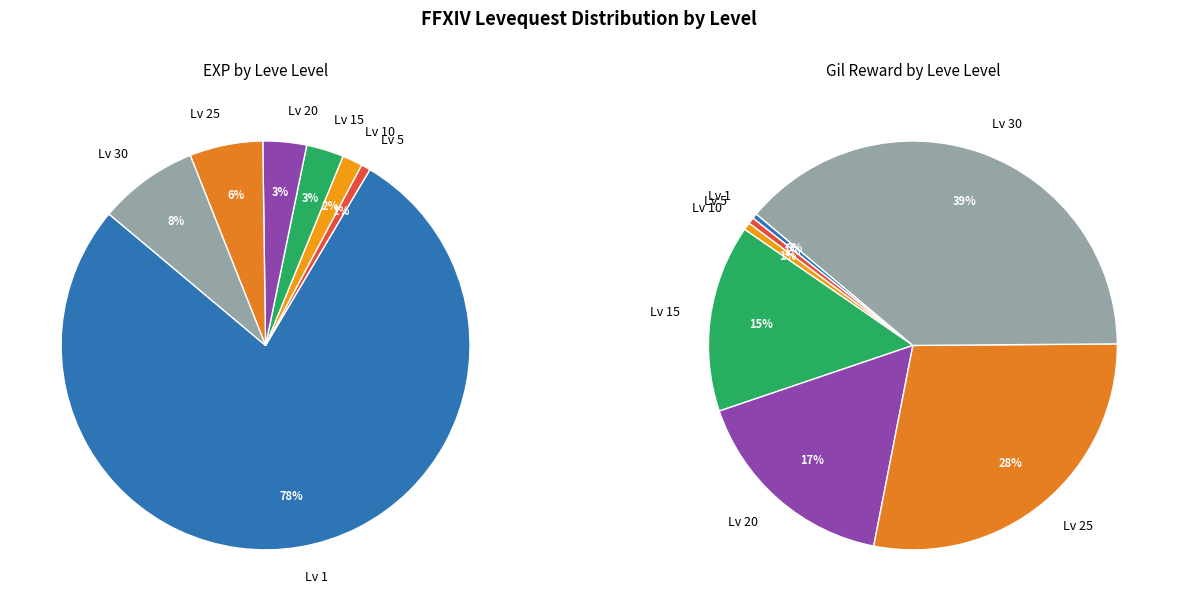

How many segments does this pie chart have?

7